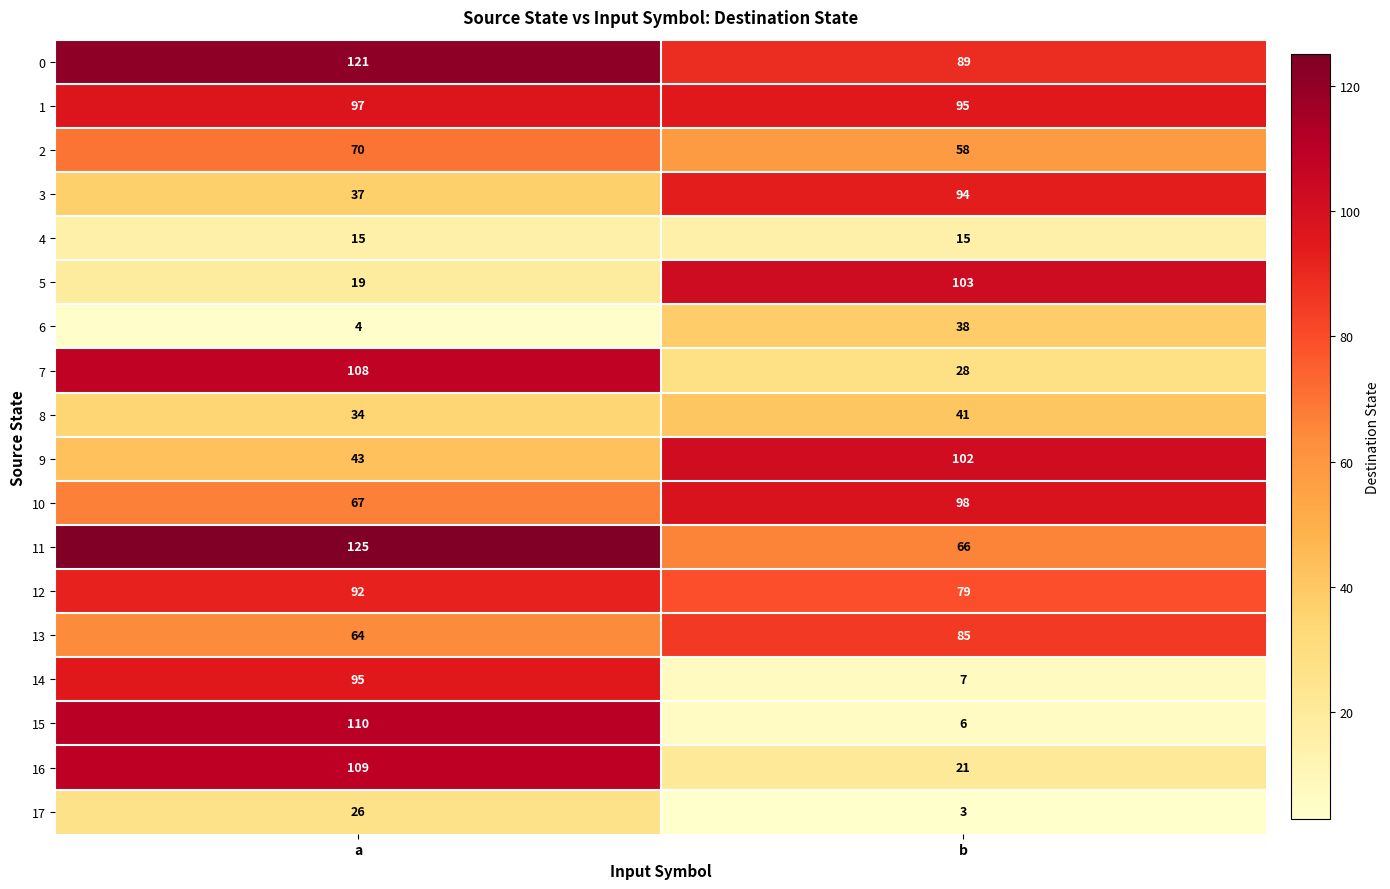

What is the spread (max minus min) of values at b?

100